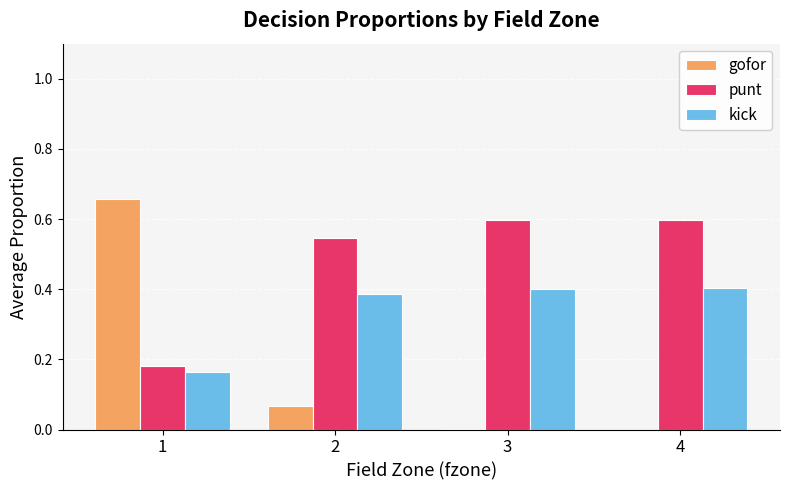

What are all the series names shown in the legend?

gofor, punt, kick